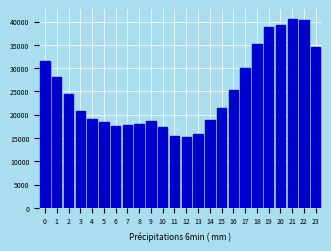

Reading left to right, list all the values displayed in this chart.

31600	28100	24500	20700	19000	18400	17500	17700	18100	18600	17300	15500	15200	15900	18800	21400	25400	30000	35200	38800	39200	40600	40300	34500